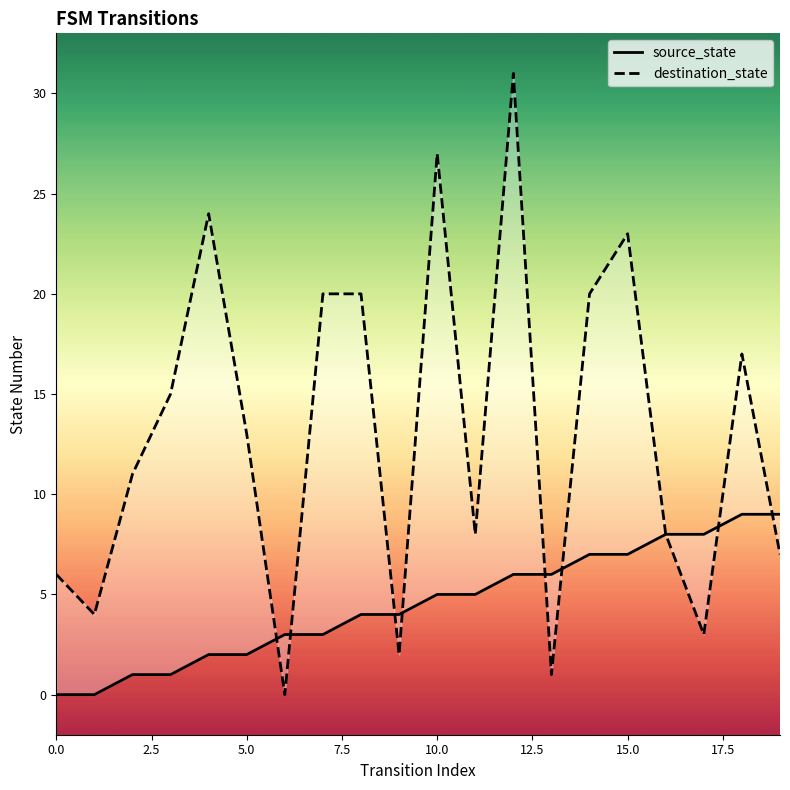

Rank the series at 14 from highest to lowest value.

destination_state, source_state